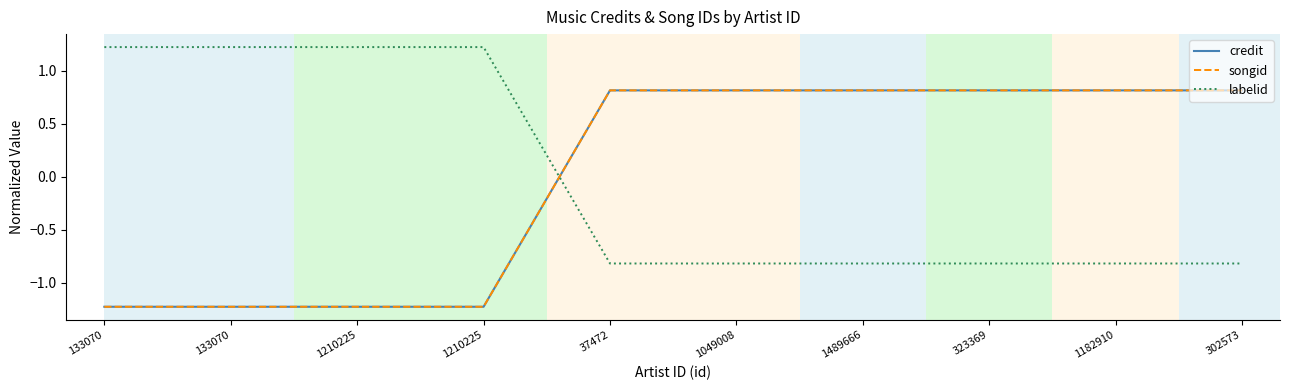

Which category has the highest value across all series?

133070